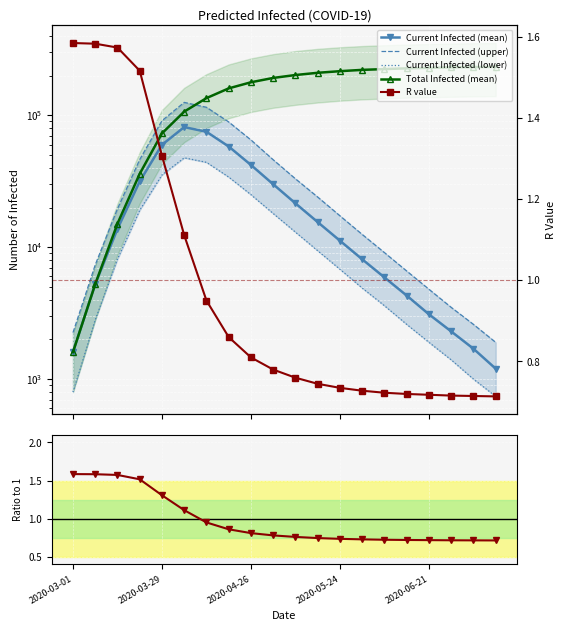

What position from the left is 9?

10